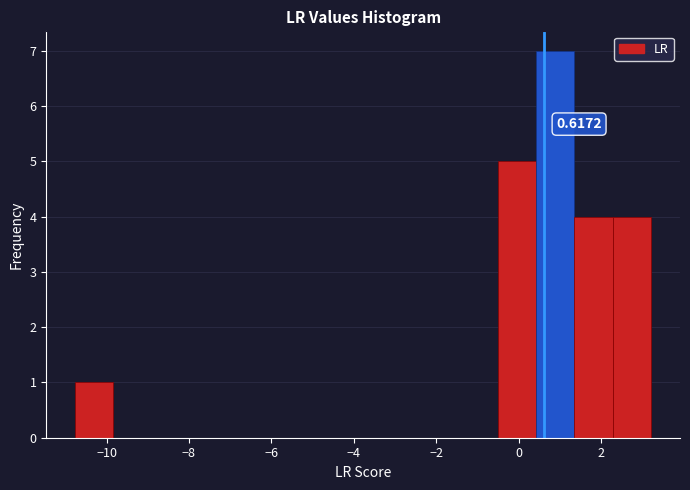

Over which range of the x-axis is the bar tallest?

0.4 to 1.4